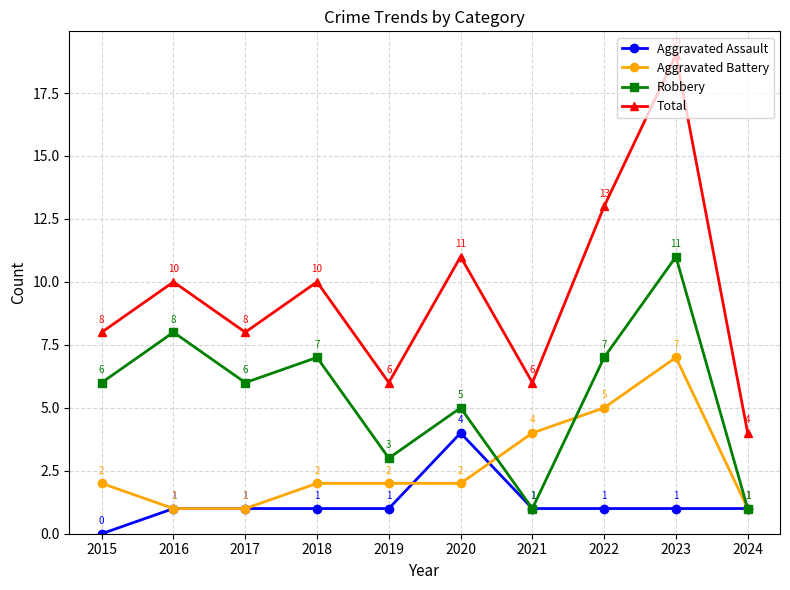

Where is Total nearest to the value 11?

2020